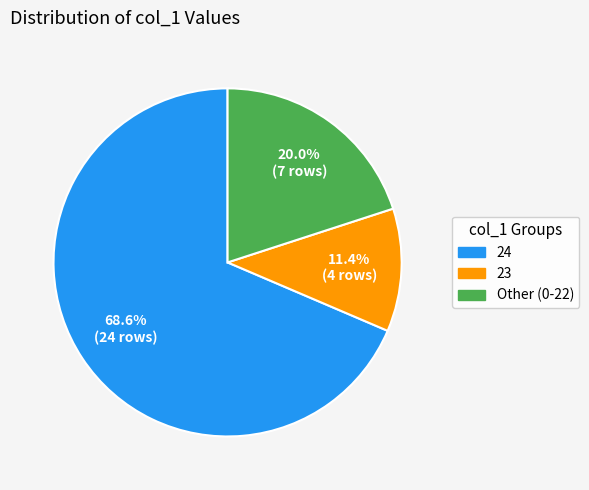

How much of the chart is everything except 23?

88.6%